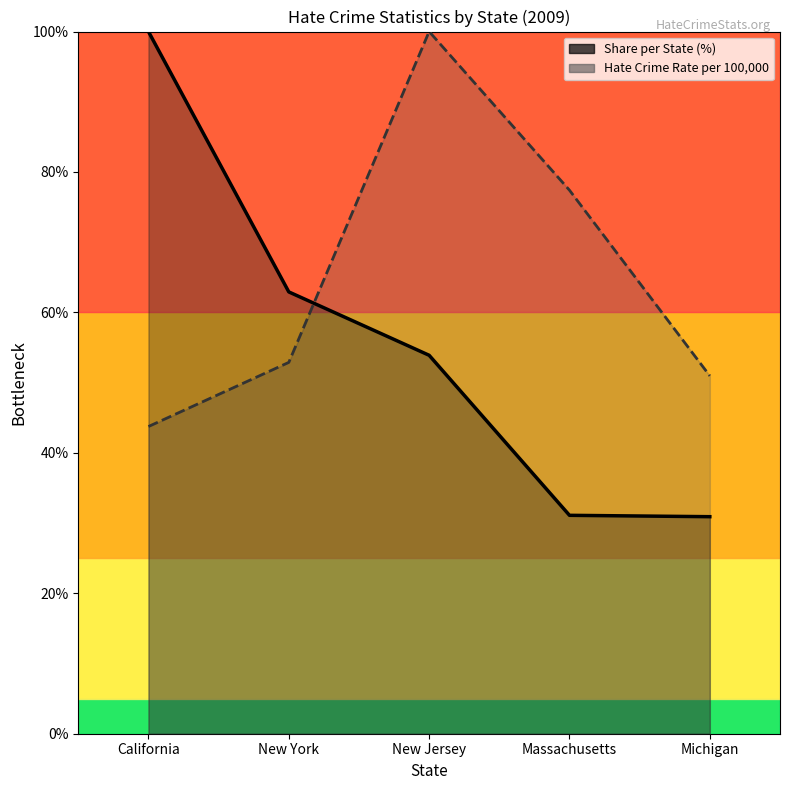

Between New York and New Jersey, which is larger?

New York